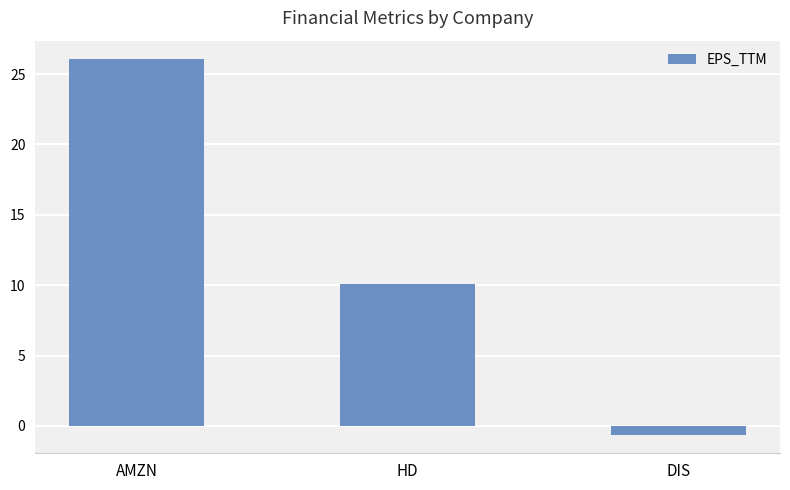

What is the difference between the values at AMZN and HD?

16.0